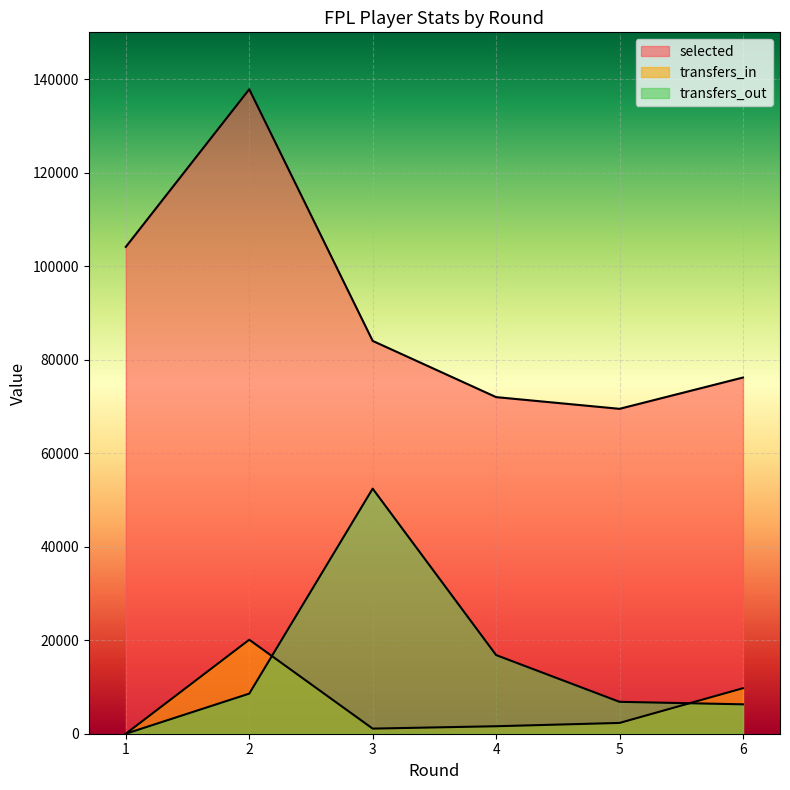

At which category does transfers_in reach its first local peak?

2